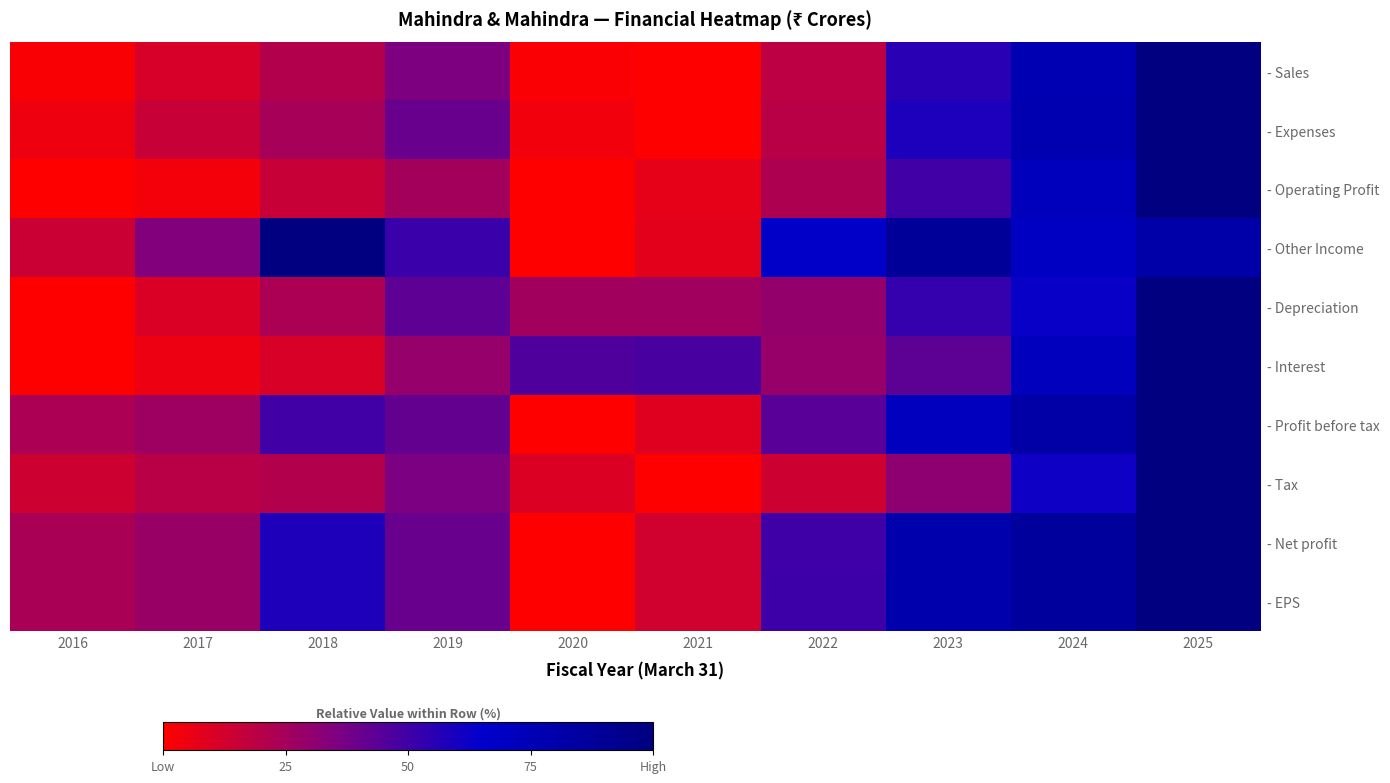

At which category does the chart reach its peak across all series?

2025